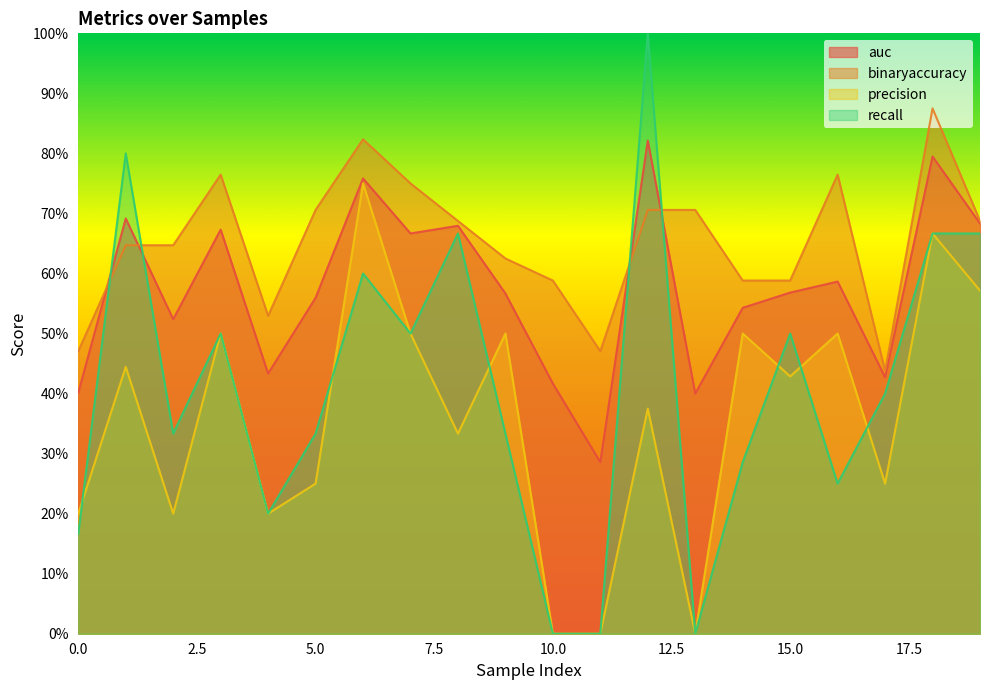

Rank the series by their average value, from highest to lowest.

binaryaccuracy, auc, recall, precision